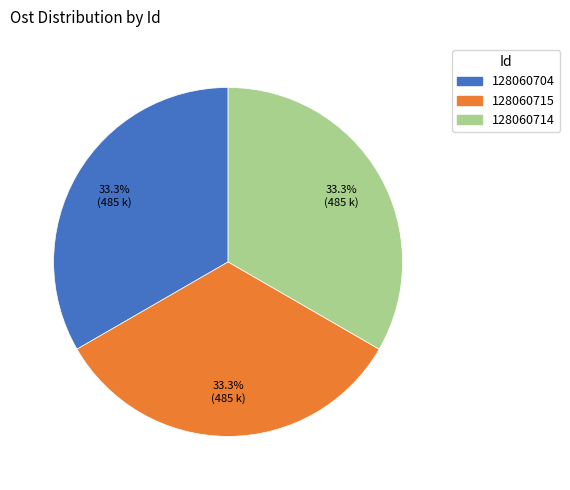

How many segments does this pie chart have?

3